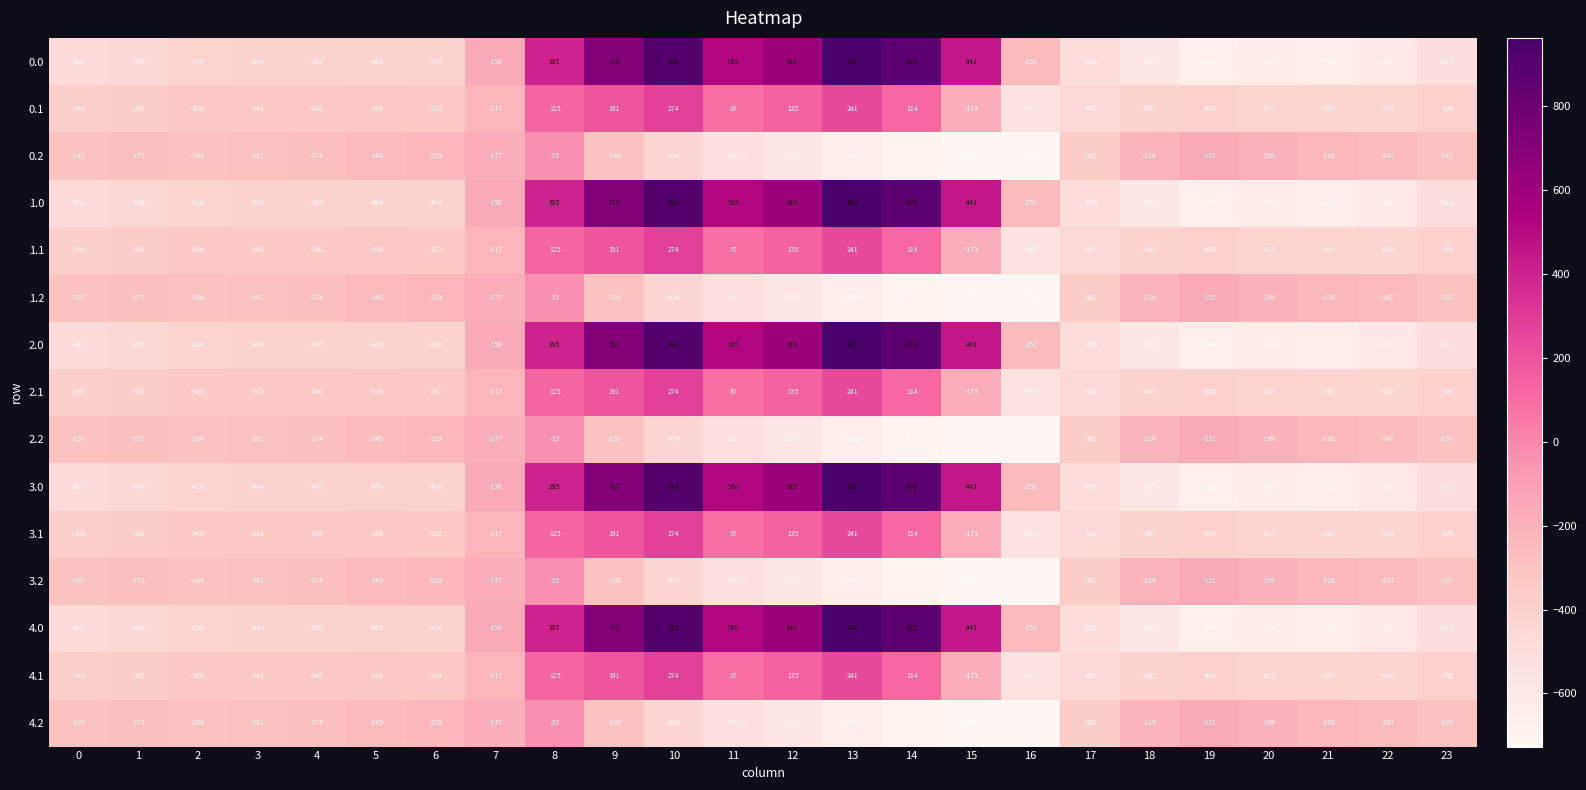

The 0.1 series shows -467 at 17. True or false?

True